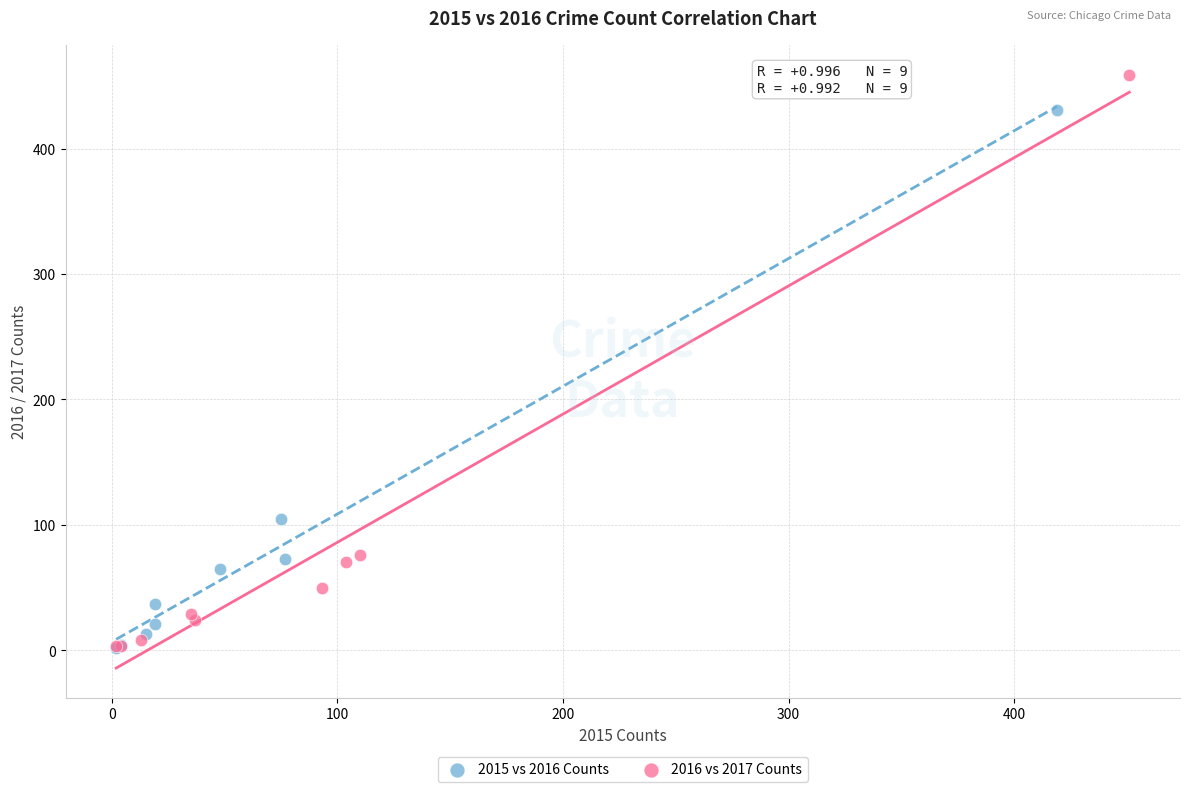

Which series has the widest spread of Y values?

2016 vs 2017 Counts